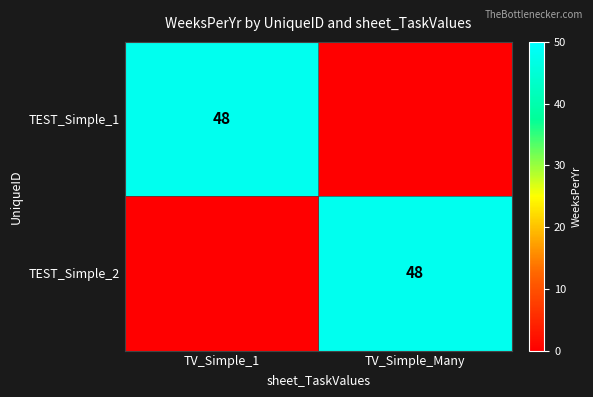

At which category is the sum across all series the highest?

TV_Simple_1